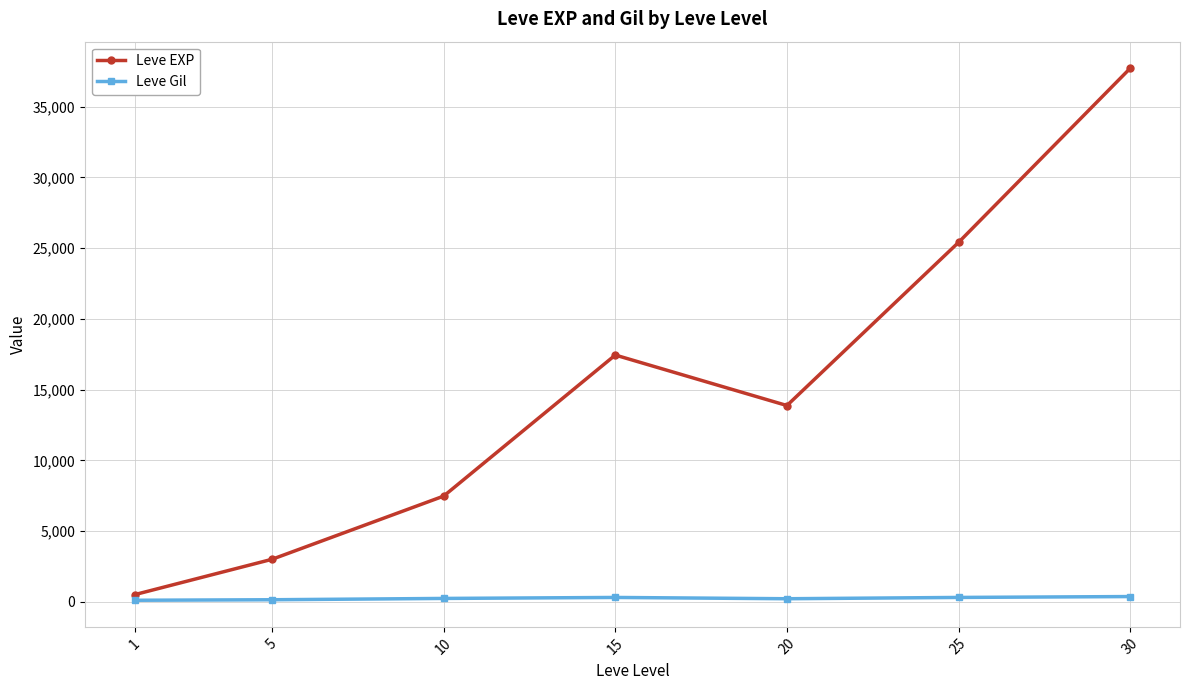

What is the maximum value shown in the chart?

37715.0